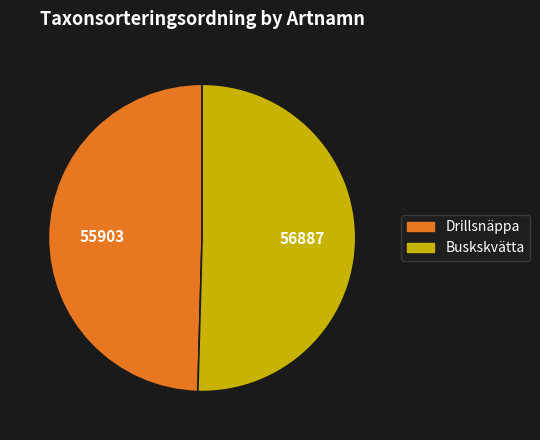

Which has a higher value, Buskskvätta or Drillsnäppa?

Buskskvätta